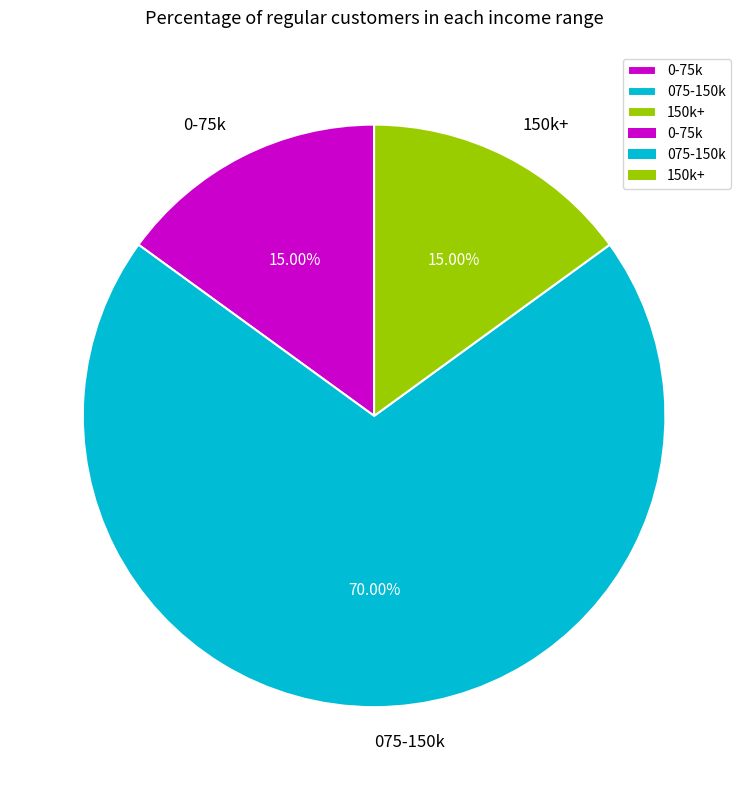

Between 0-75k and 075-150k, which is larger?

075-150k